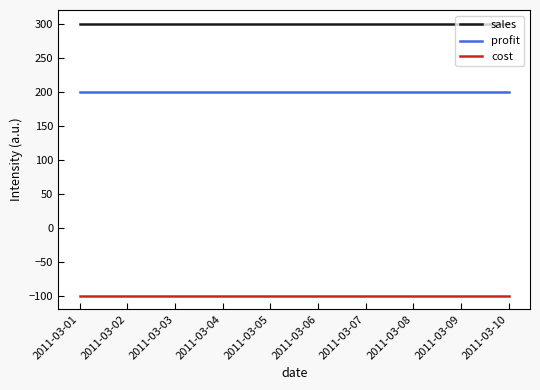

What is the maximum value for sales?

300